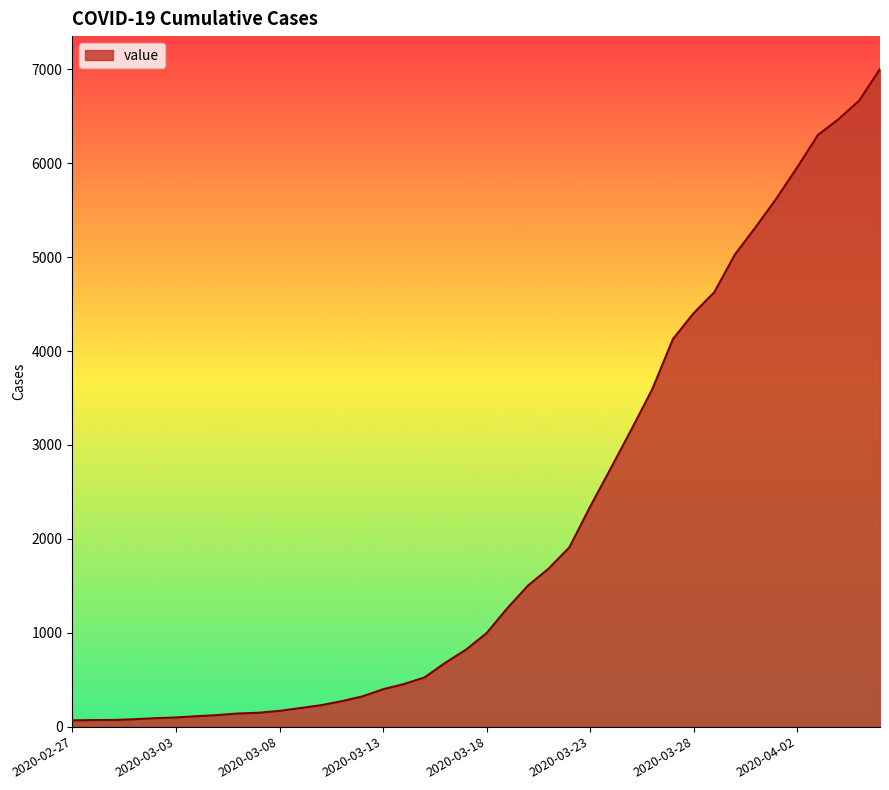

What is the greatest value displayed?

7003